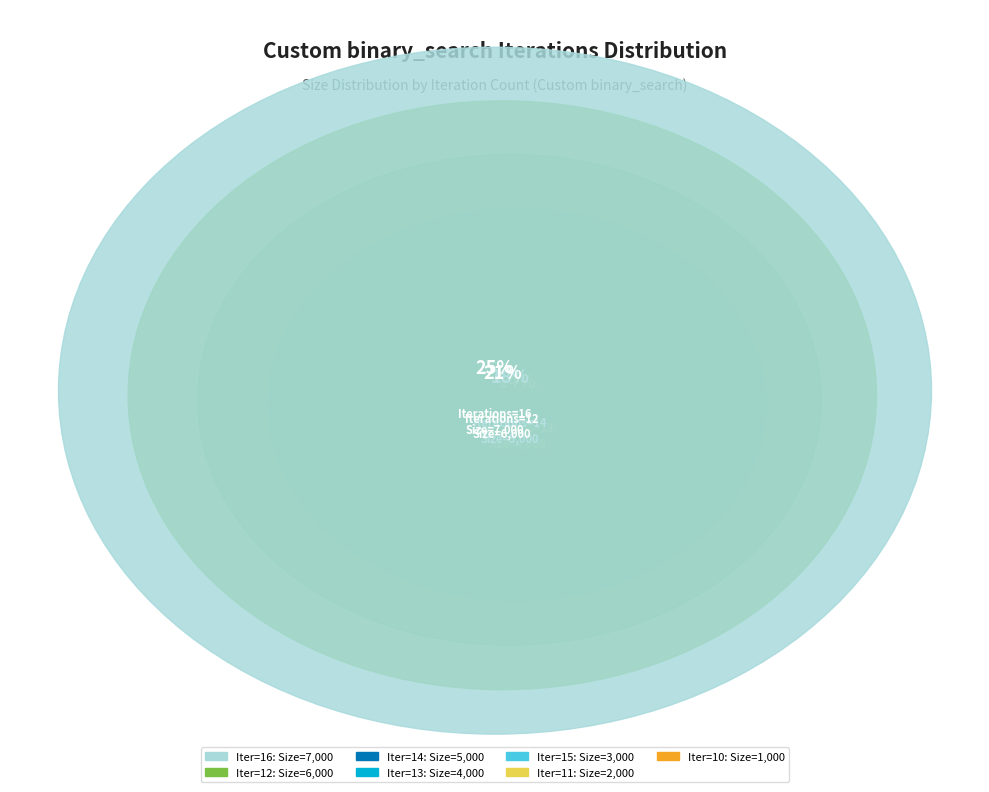

To the nearest percent, what portion does 11 represent?

7%